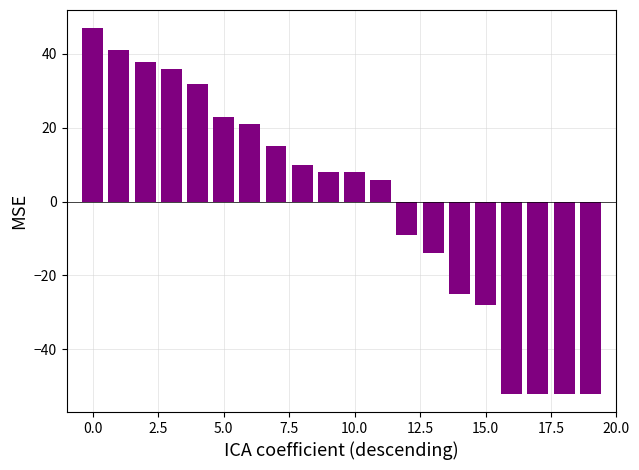

How many values are above zero?

12